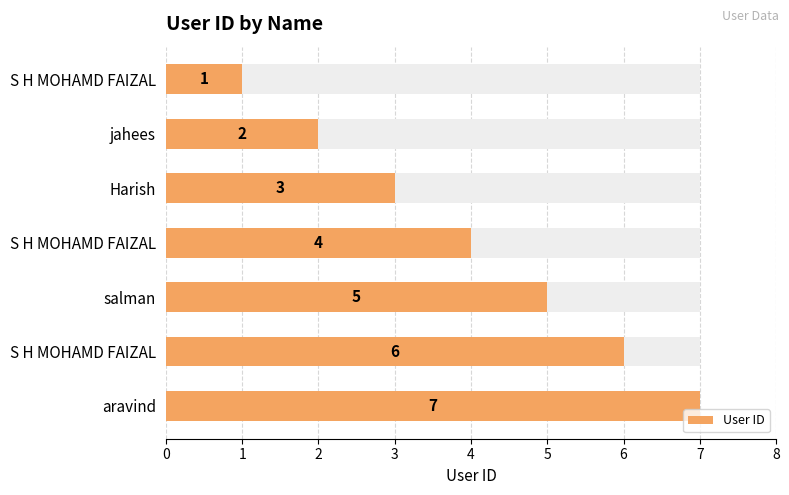

Does the chart contain stacked bars?

No